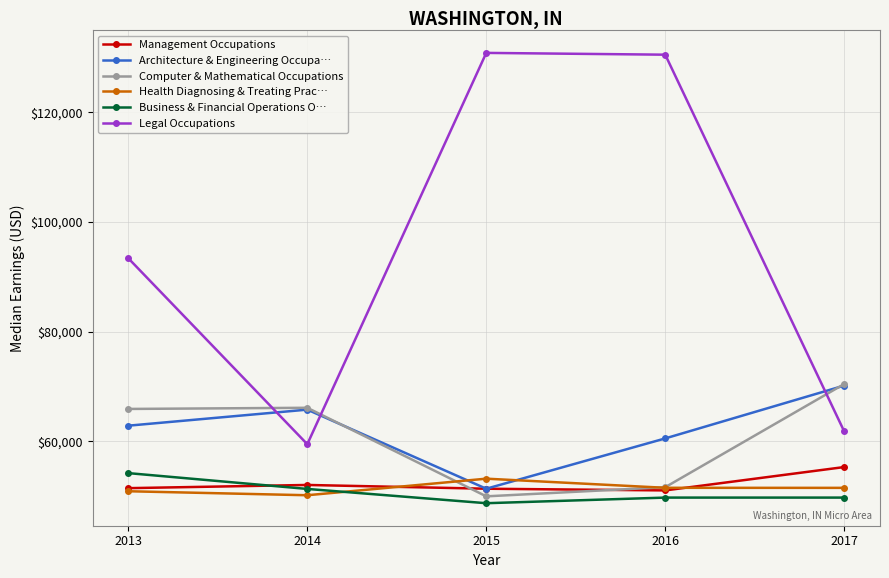

What is the maximum value for Legal Occupations?

130795